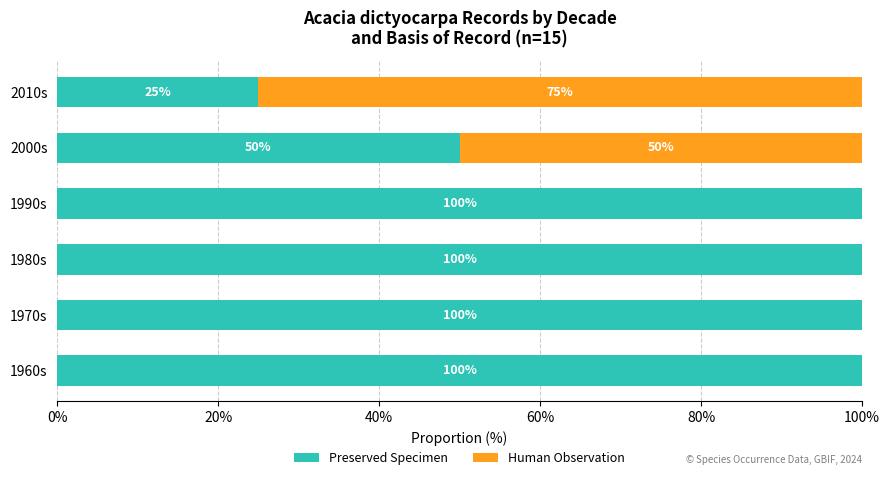

The Preserved Specimen series shows 50 at 2000s. True or false?

True